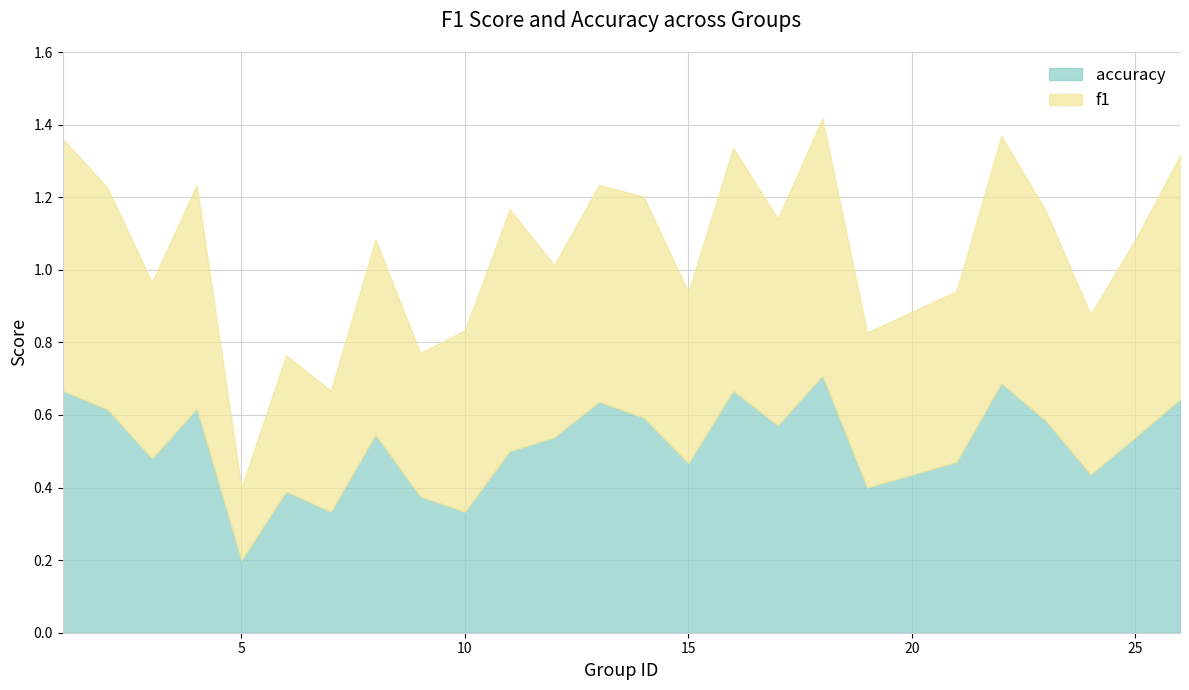

What is the total value across all series at 17?

1.1